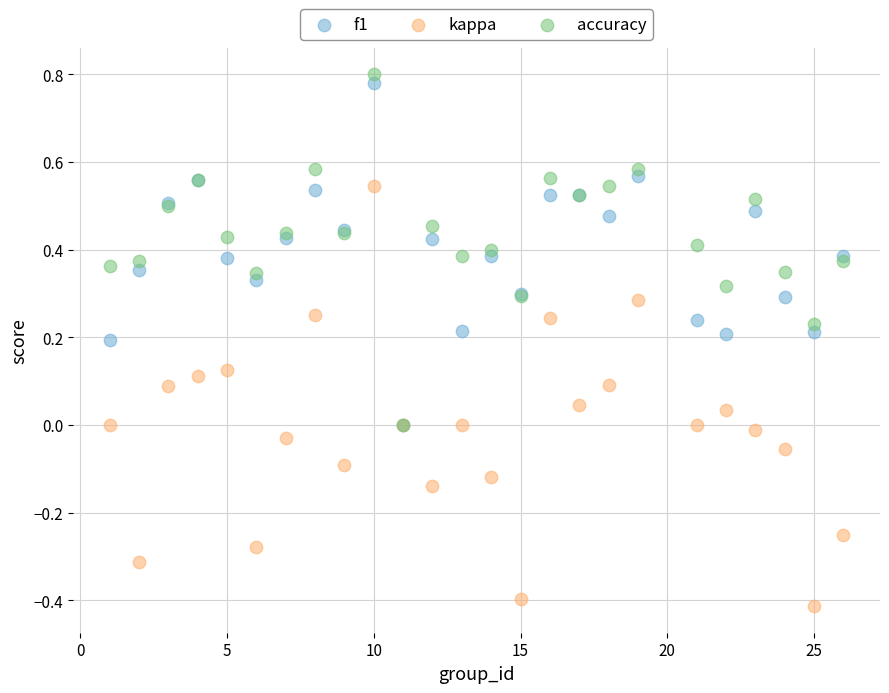

What are all the series names shown in the legend?

f1, kappa, accuracy